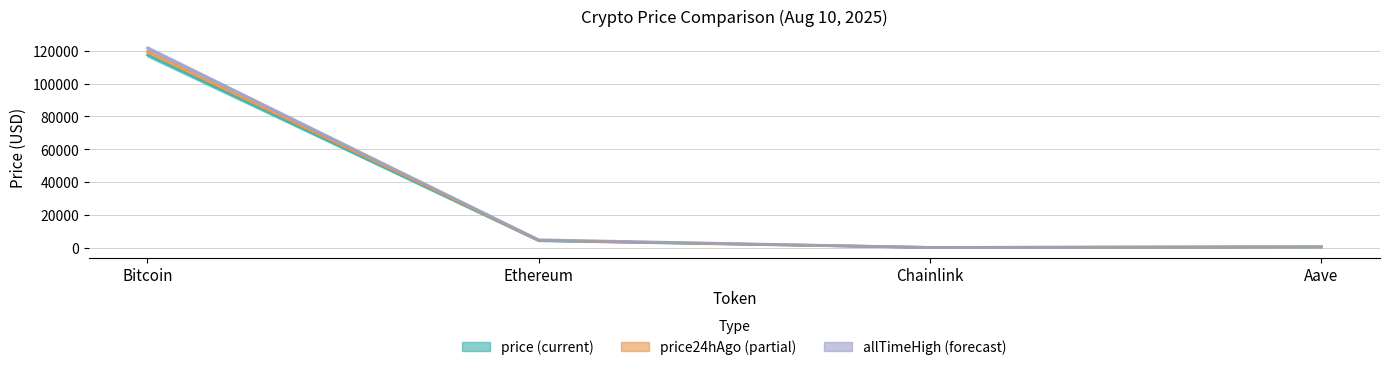

True or false: allTimeHigh and price cross at least once.

False